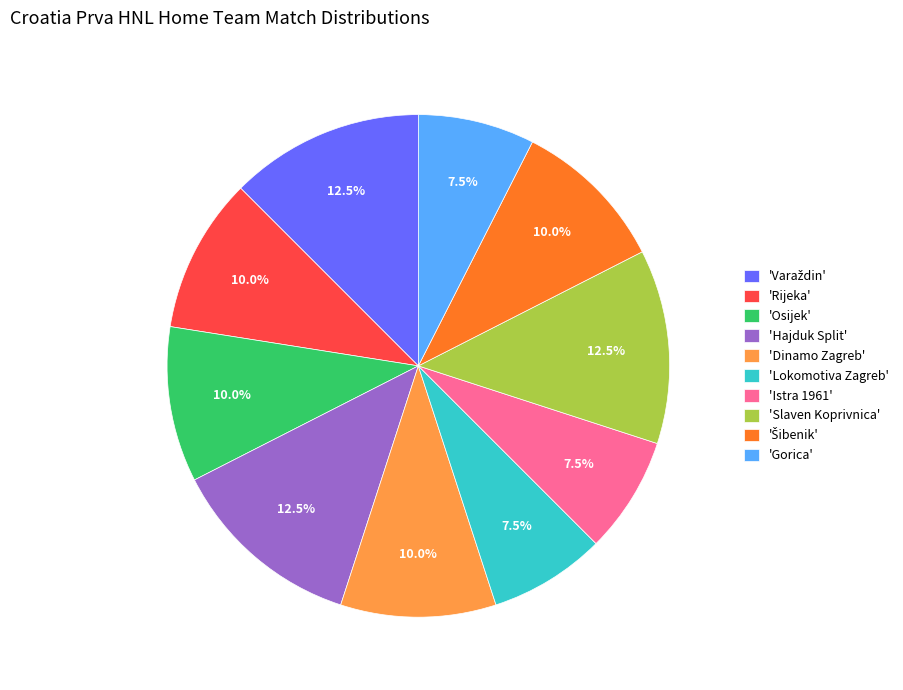

Count the number of slices in the pie.

10